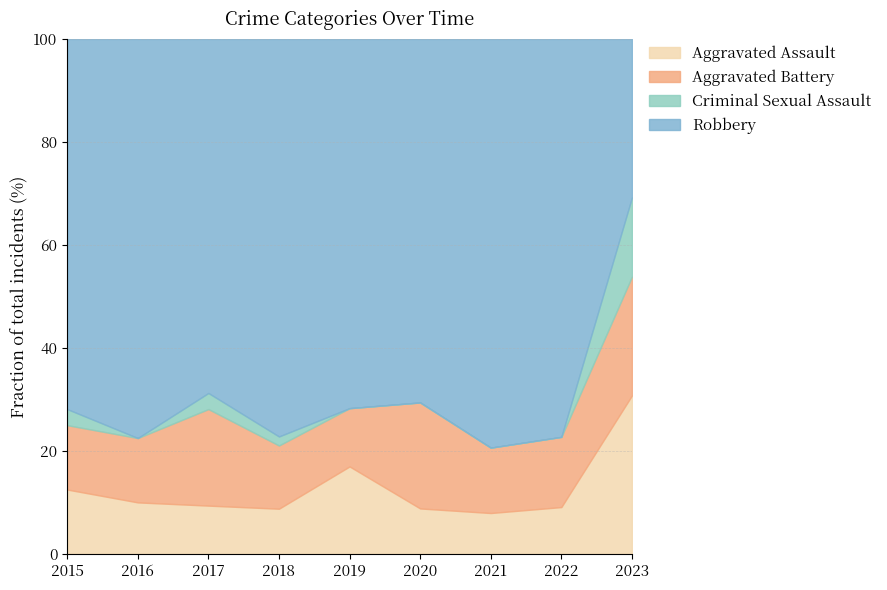

The value of Aggravated Assault at 2020 is 8.8. True or false?

True